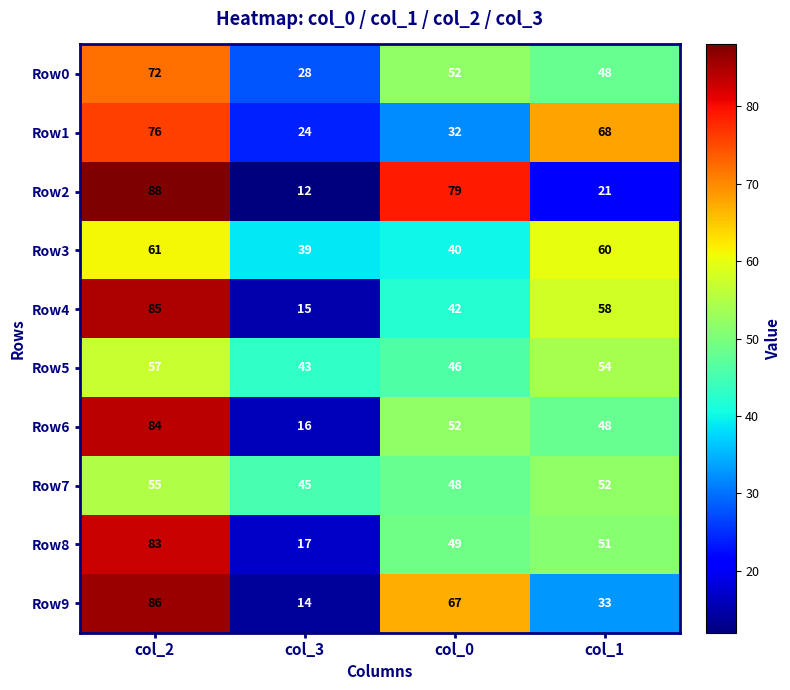

What is the difference between the maximum and minimum values in the Row9 series?

72